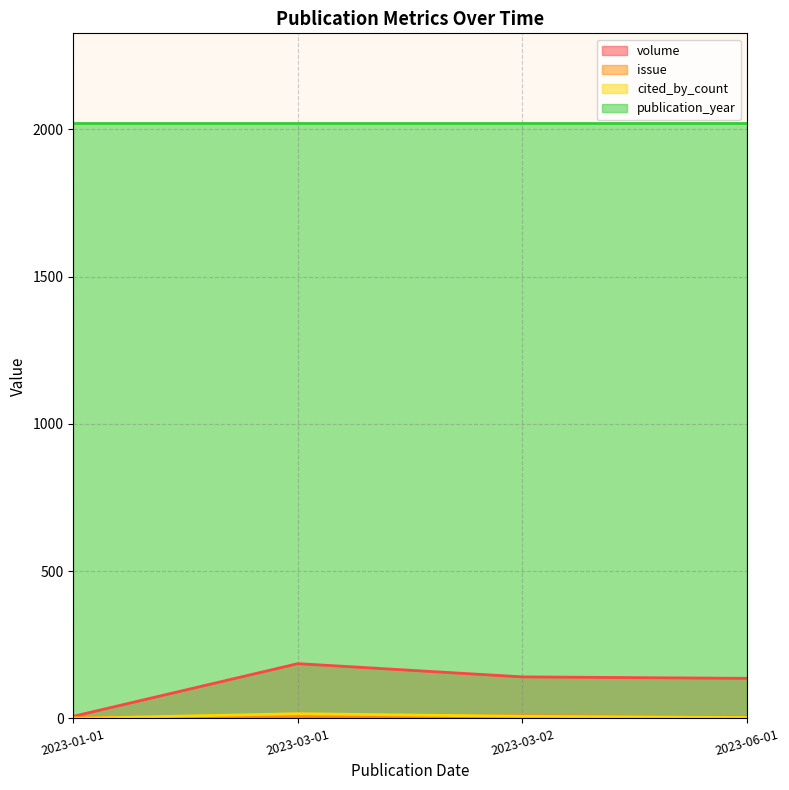

True or false: cited_by_count and volume intersect in this chart.

False